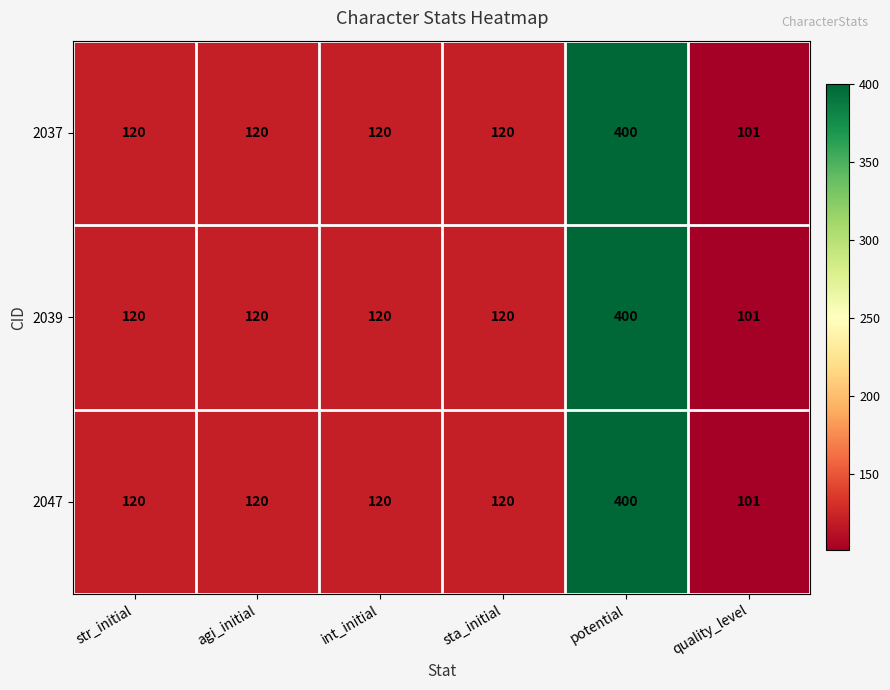

The 2037 series shows 120 at sta_initial. True or false?

True